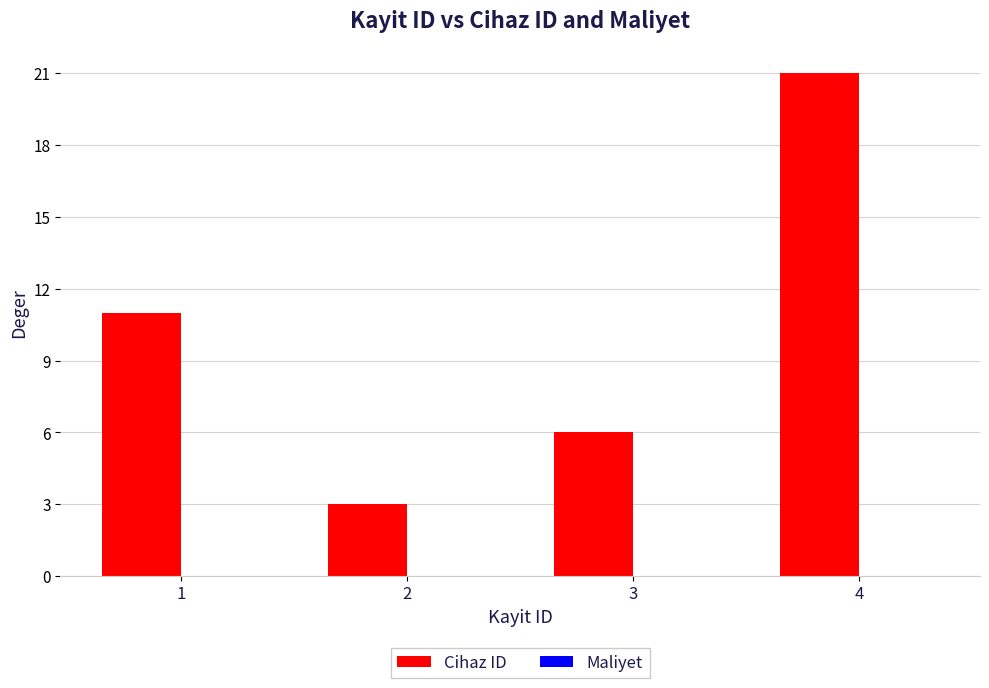

What is the change in value from 3 to 4?

+15